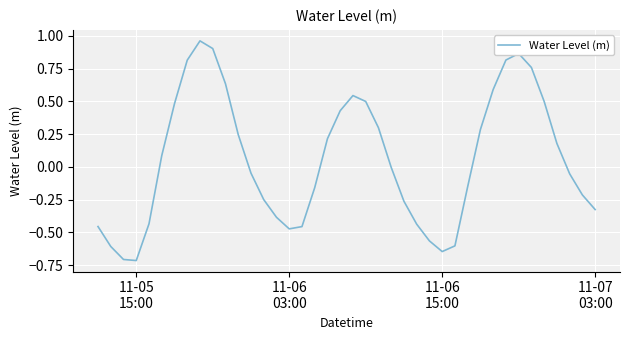

Is this an area chart (filled region under the line)?

No